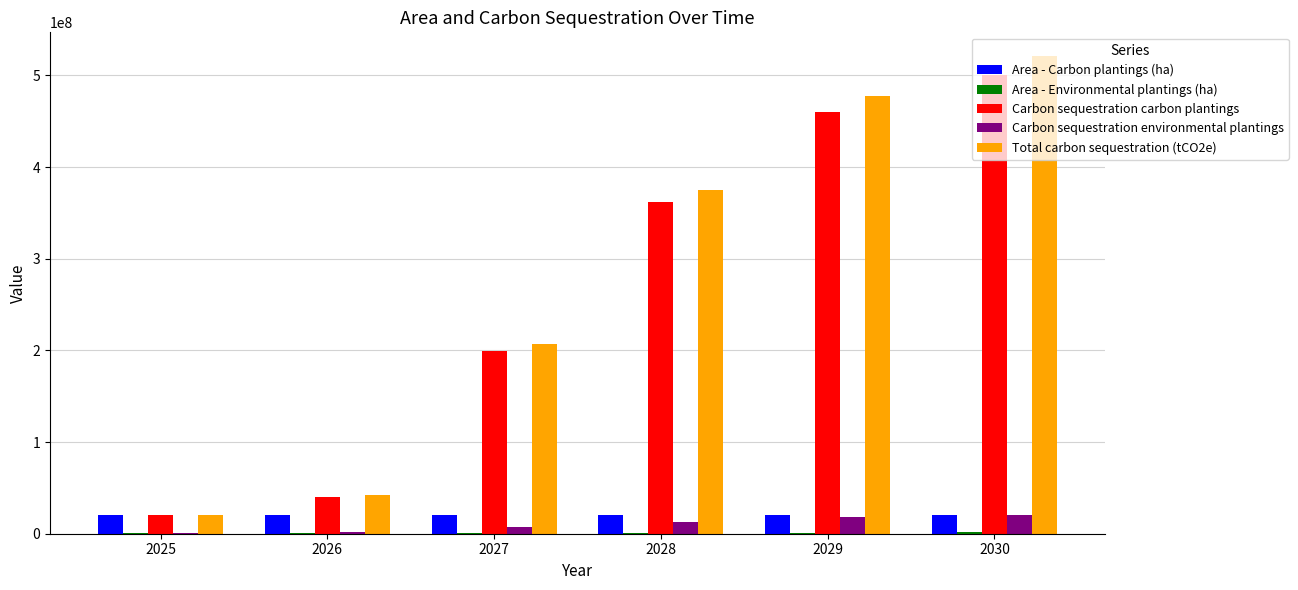

At which category is the sum across all series the highest?

2030